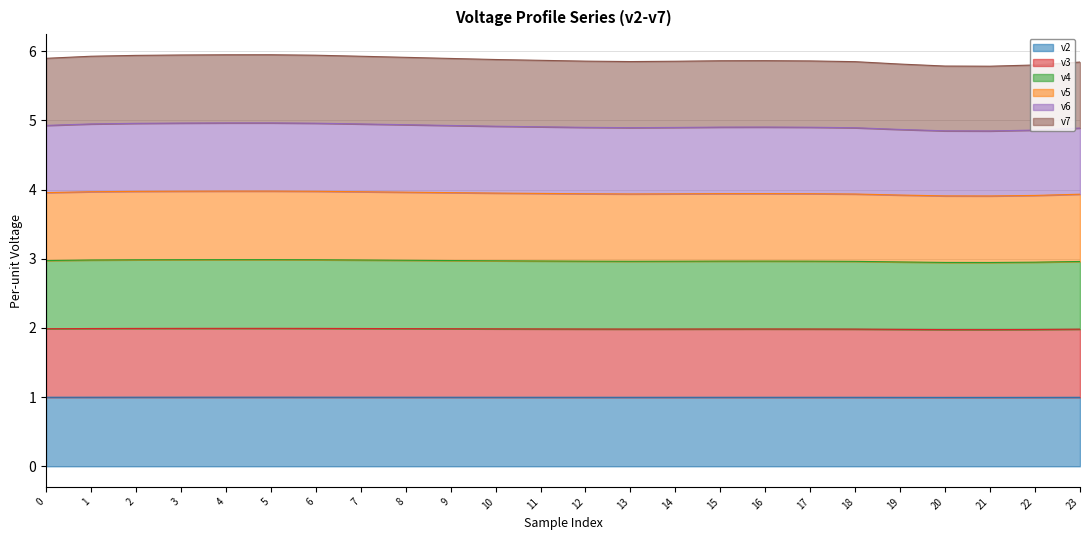

What is the minimum value for v2?

1.0